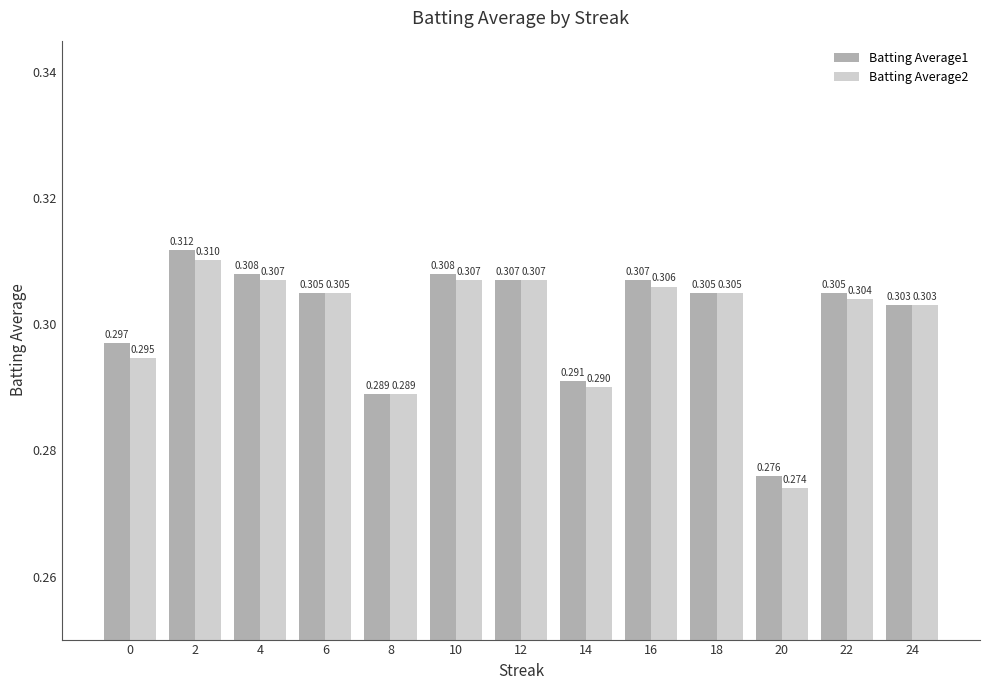

Does the chart contain any negative values?

No